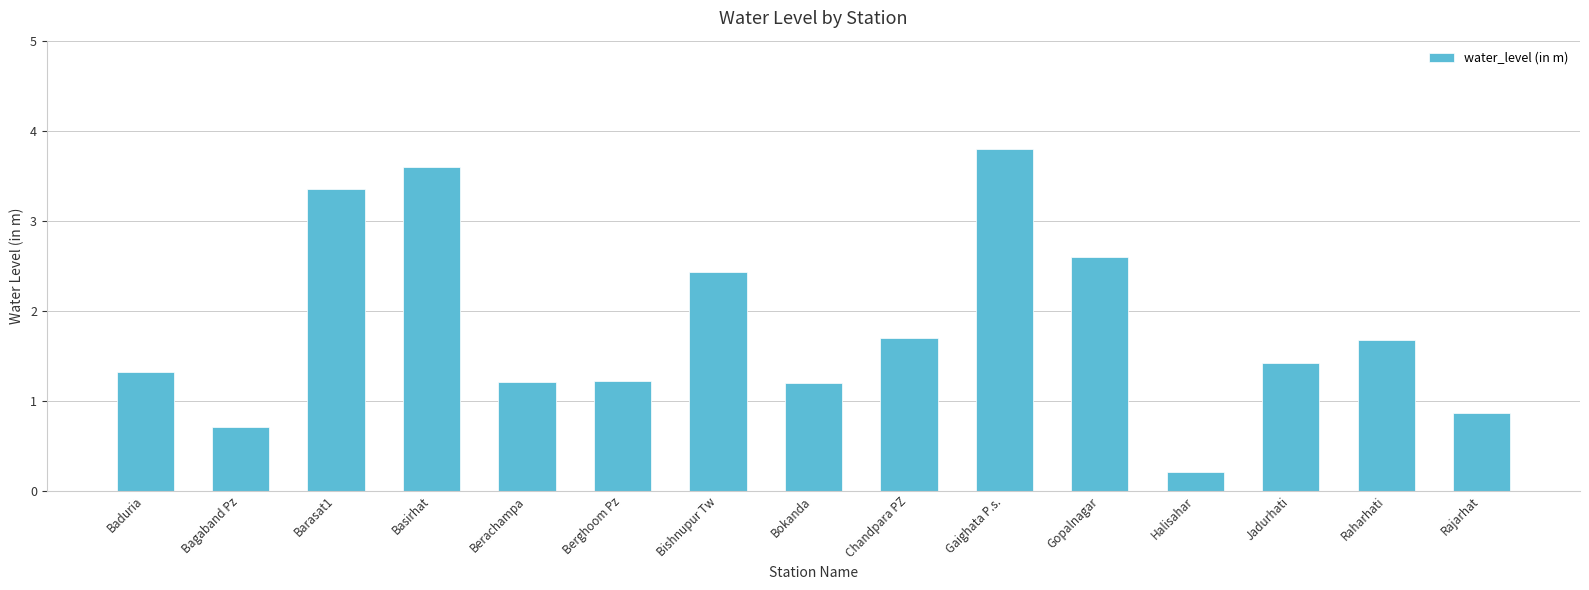

What position from the right is Bishnupur Tw?

9